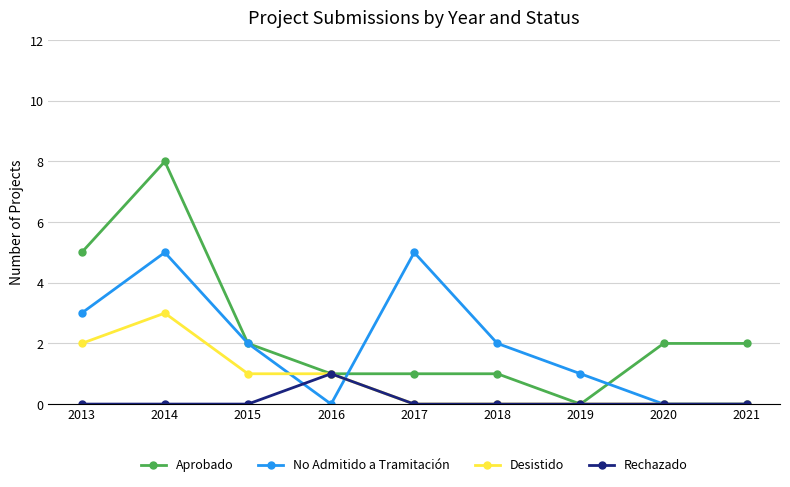

What is the difference between the second highest and second lowest values in the No Admitido a Tramitación series?

5